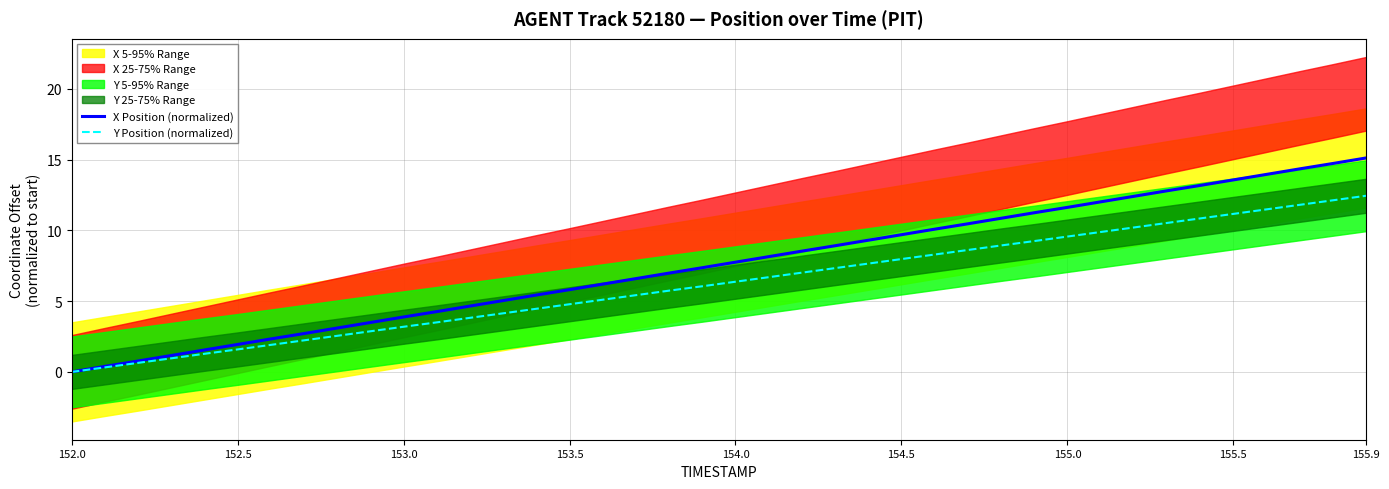

Reading left to right, what are all the values shown in this chart?

X Position (normalized): 0.0	0.4	0.8	1.2	1.6	1.9	2.3	2.7	3.1	3.5	3.9	4.3	4.7	5.0	5.4	5.8	6.2	6.6	7.0	7.4	7.8	8.1	8.5	8.9	9.3	9.7	10.1	10.5	10.8	11.2	11.6	12.0	12.4	12.8	13.2	13.6	14.0	14.3	14.7	15.1
Y Position (normalized): 0.0	0.3	0.6	1.0	1.3	1.6	1.9	2.2	2.5	2.9	3.2	3.5	3.8	4.1	4.5	4.8	5.1	5.4	5.7	6.0	6.4	6.7	7.0	7.3	7.6	8.0	8.3	8.6	8.9	9.2	9.6	9.9	10.2	10.5	10.8	11.2	11.5	11.8	12.1	12.4